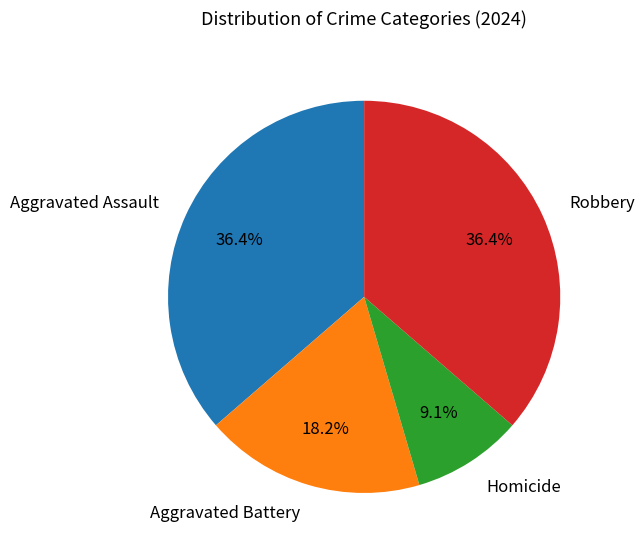

Combined, do Aggravated Assault and Homicide account for over 50%?

No